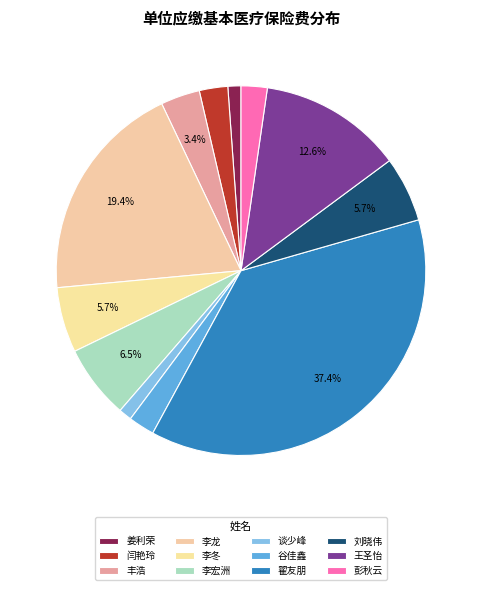

Is it true that 闫艳玲 is 2% of the pie?

True